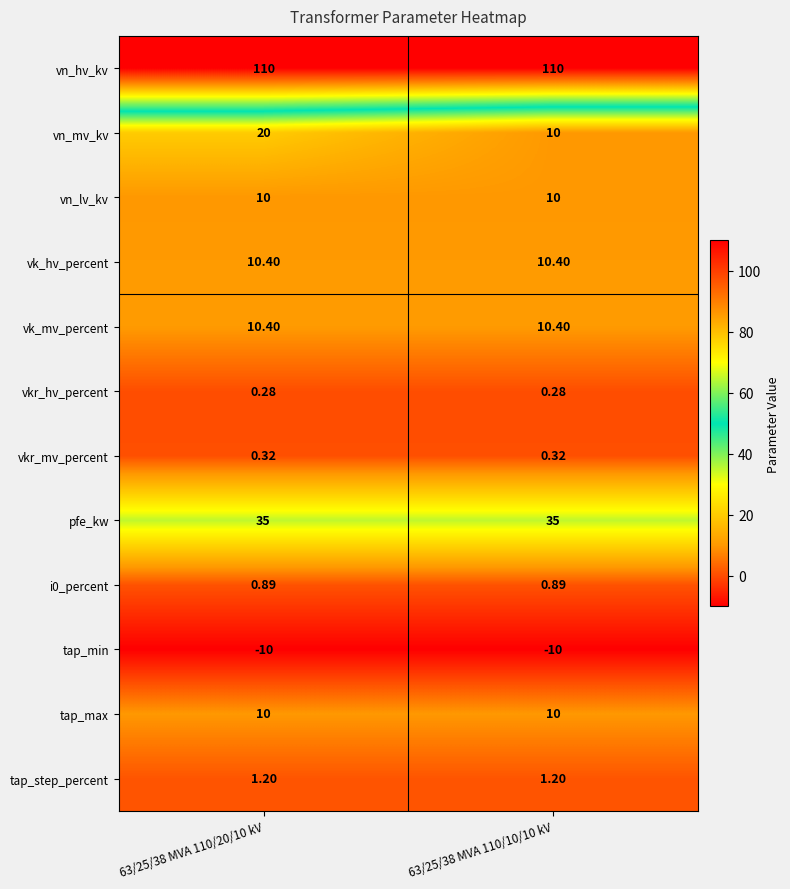

Is the value of tap_step_percent at 63/25/38 MVA 110/10/10 kV greater than the value of tap_min at 63/25/38 MVA 110/10/10 kV?

Yes